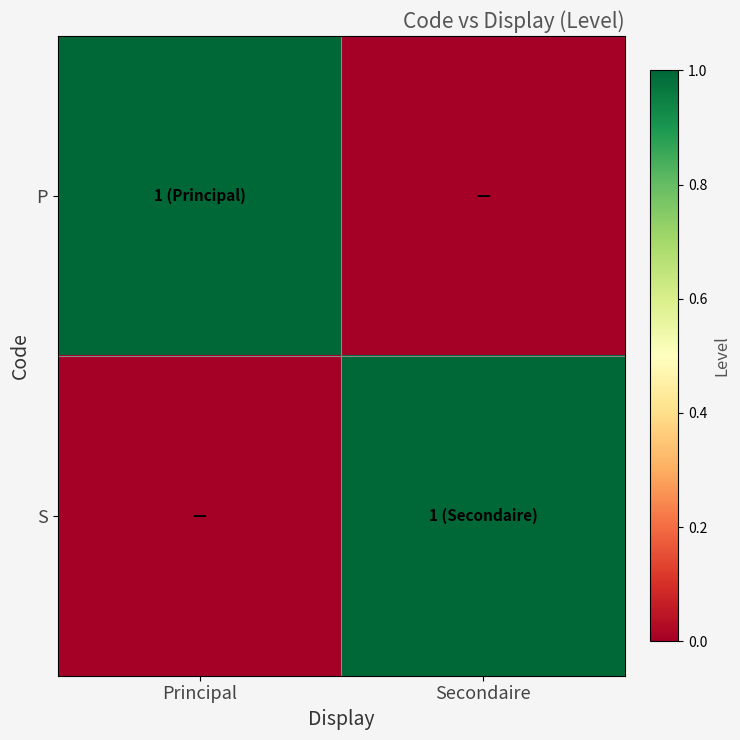

How many series are shown in this chart?

2